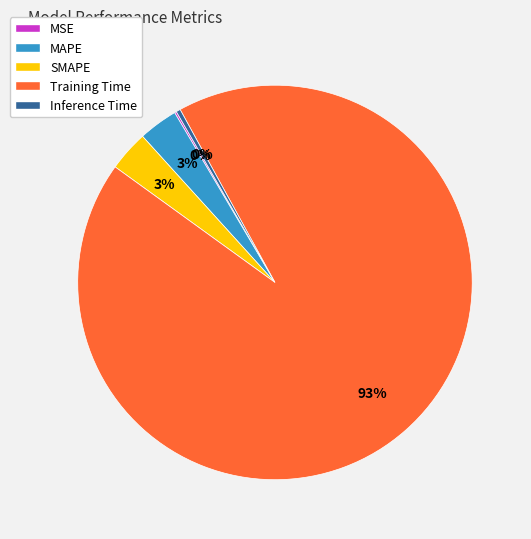

To the nearest percent, what is the average slice percentage?

20%